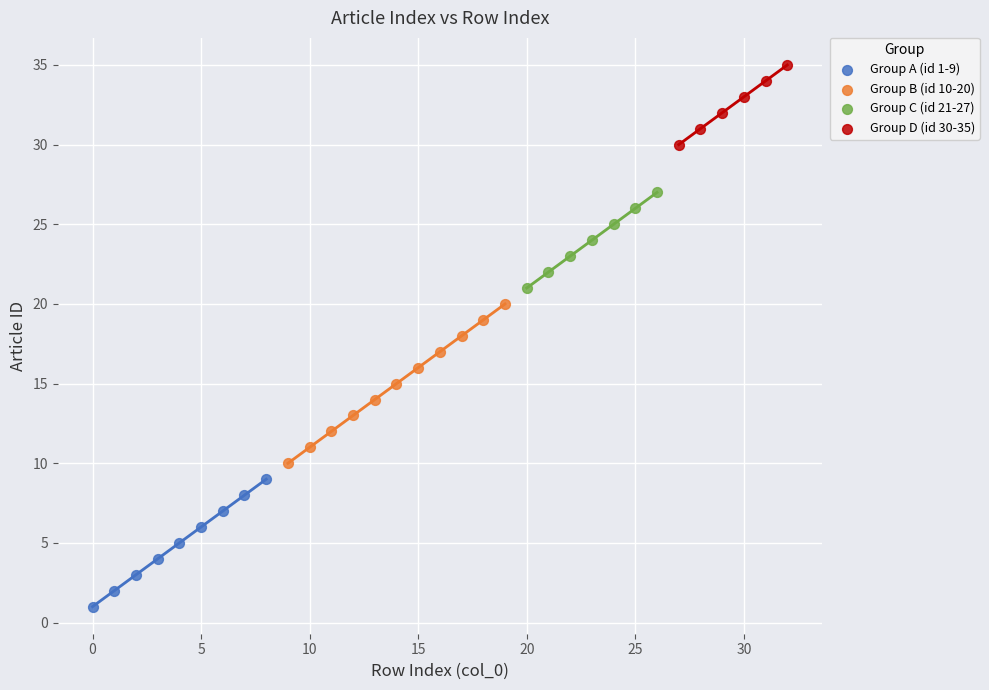

Which series reaches the minimum Y coordinate?

Group A (id 1-9)